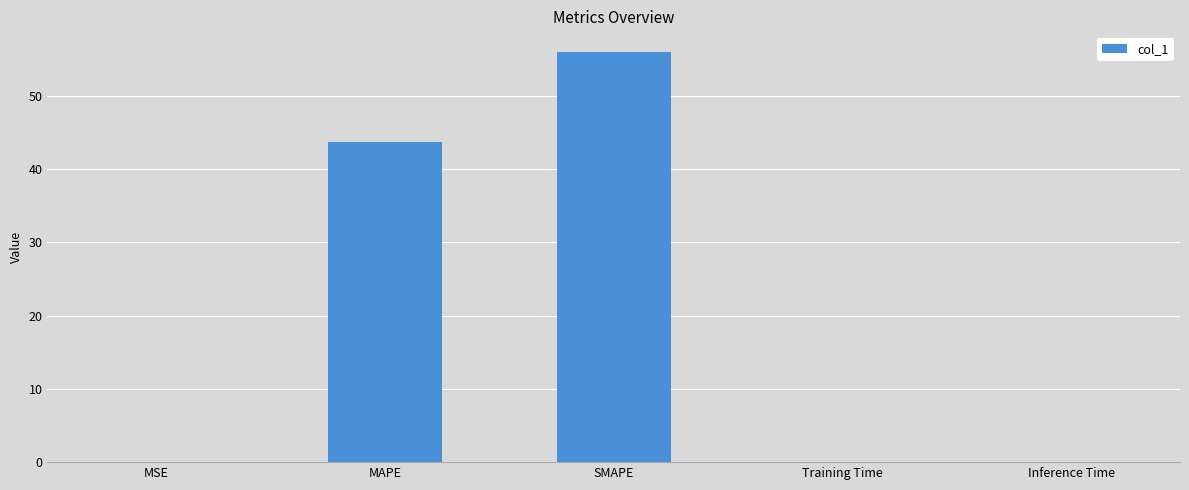

What is the sum of all values?

99.8